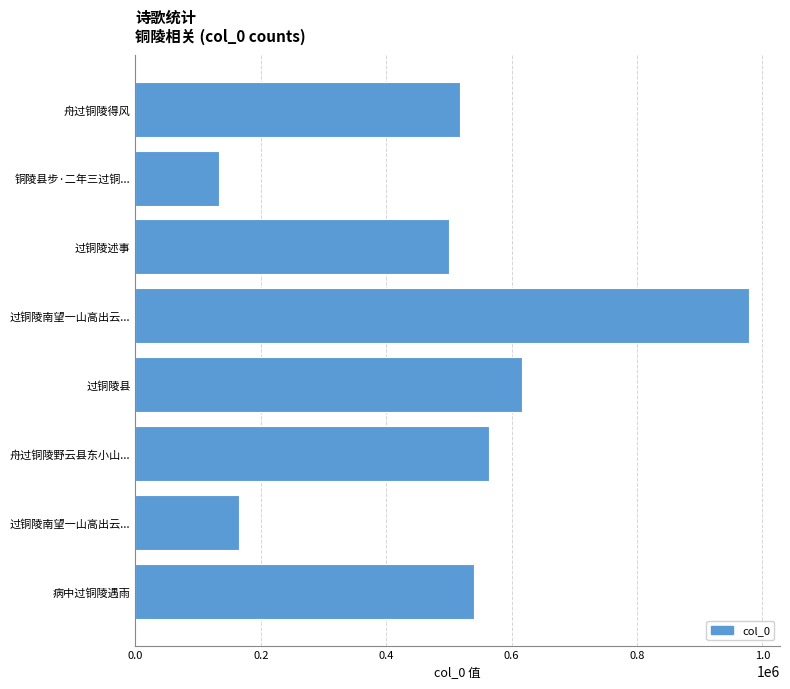

How many bars are there in total?

8